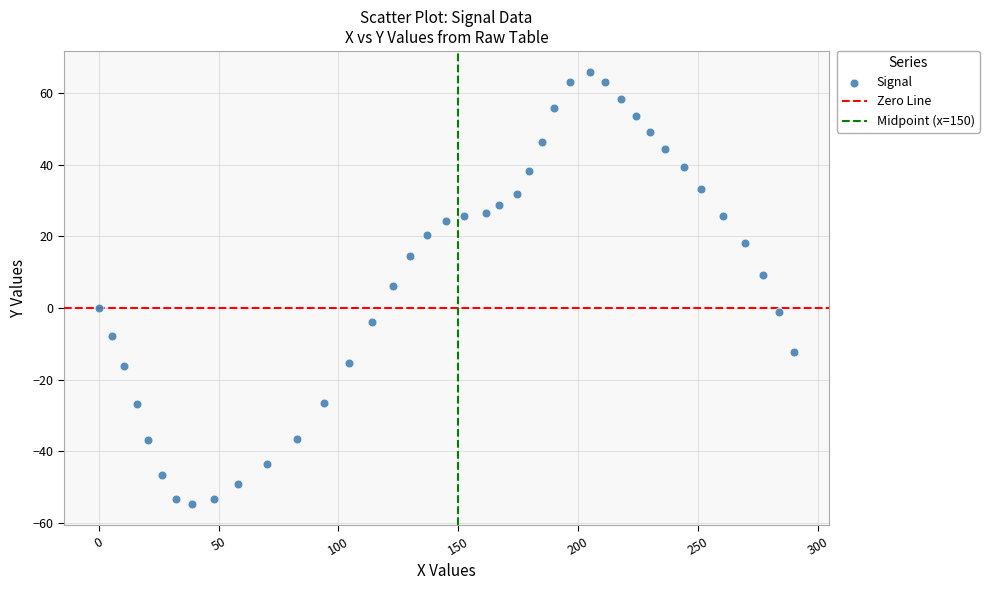

What is the range of X values (max minus min)?

290.2